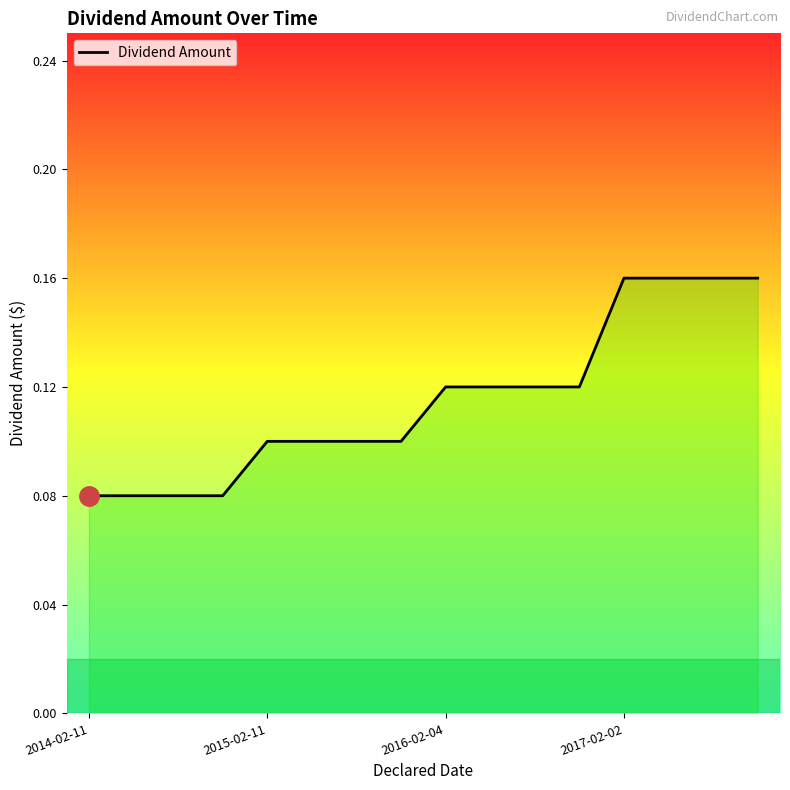

What value does the data have at 10?

0.1